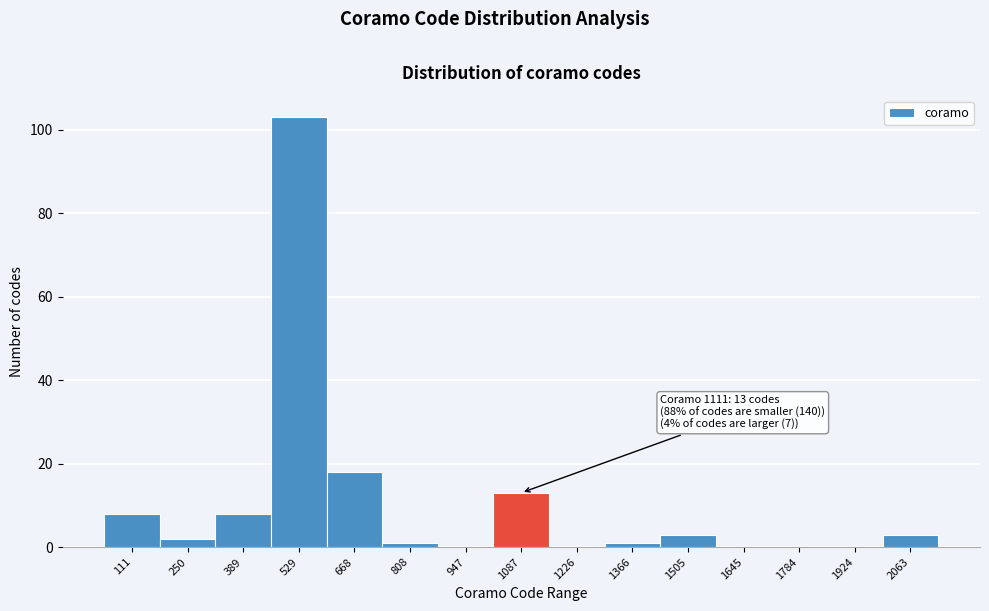

Reading left to right, what are all the values shown in this chart?

111=8	250=2	389=8	529=103	668=18	808=1	947=0	1087=13	1226=0	1366=1	1505=3	1645=0	1784=0	1924=0	2063=3